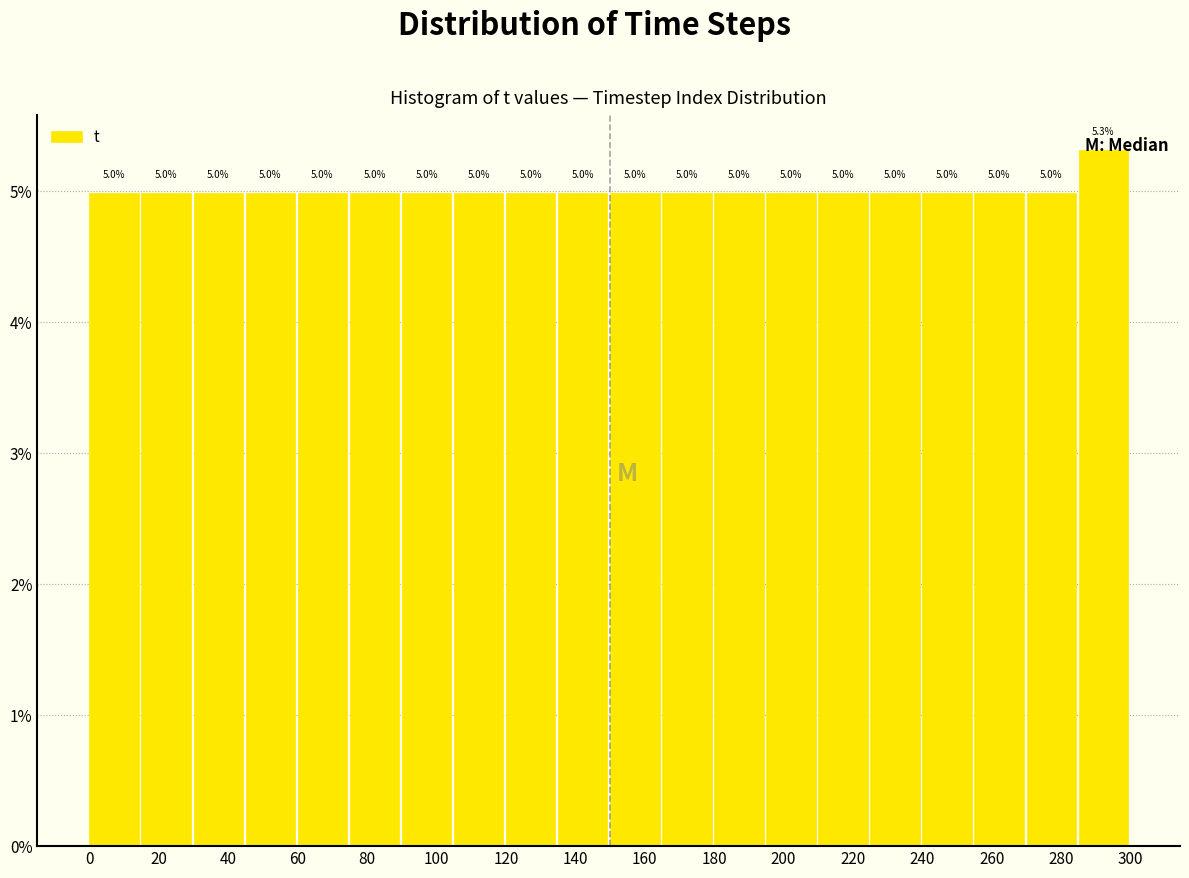

Which range on the x-axis has the tallest bar?

285 to 300